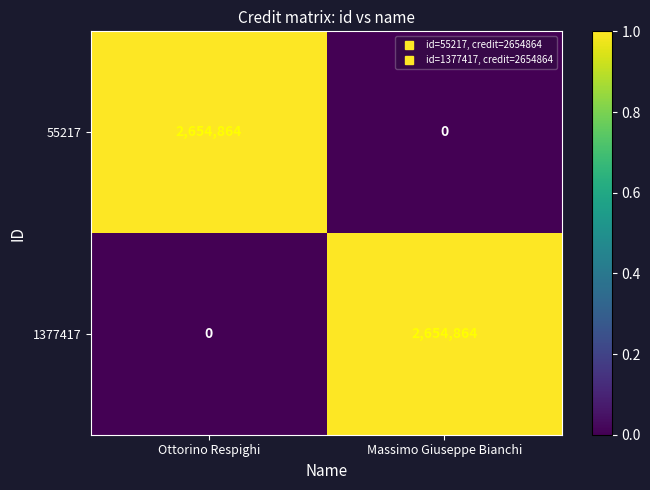

Reading left to right, transcribe all the data shown in this chart.

55217: 2654864	0
1377417: 0	2654864